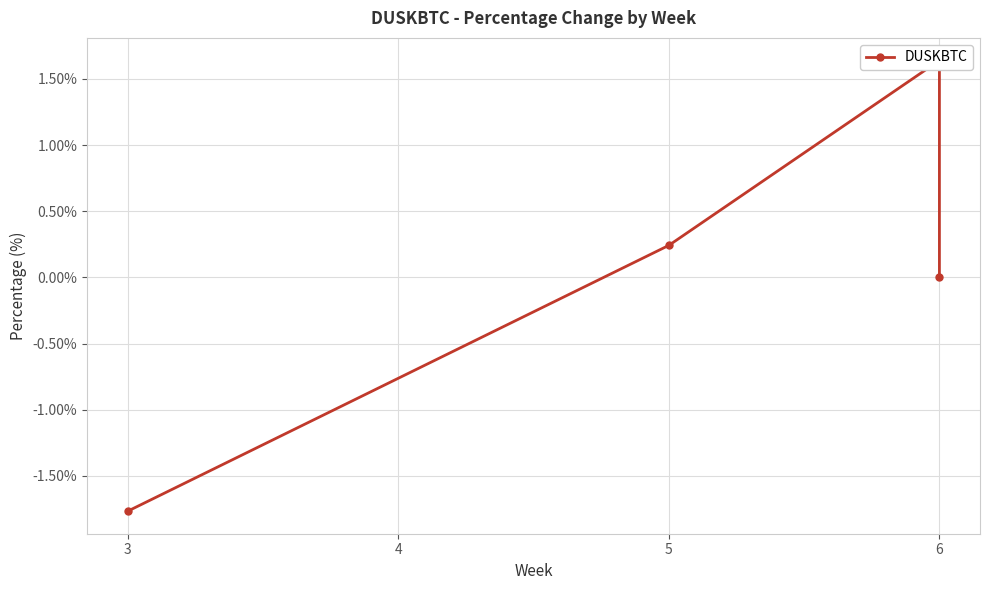

What is the change in value from 3 to 6?

+3.4